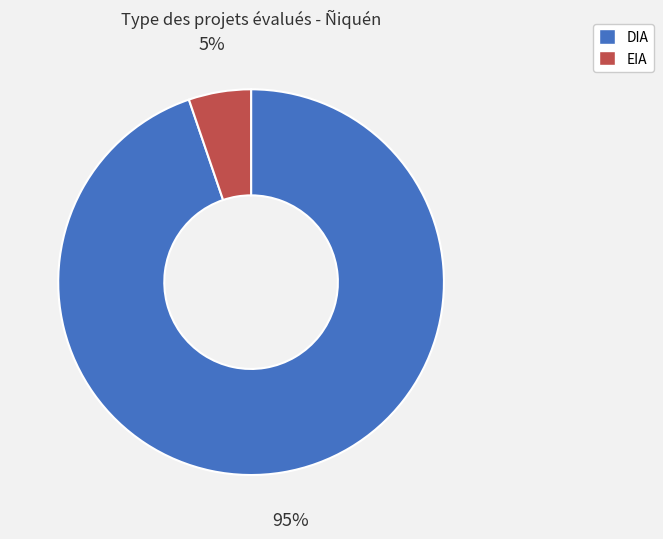

The DIA slice represents 86% of the pie. True or false?

False